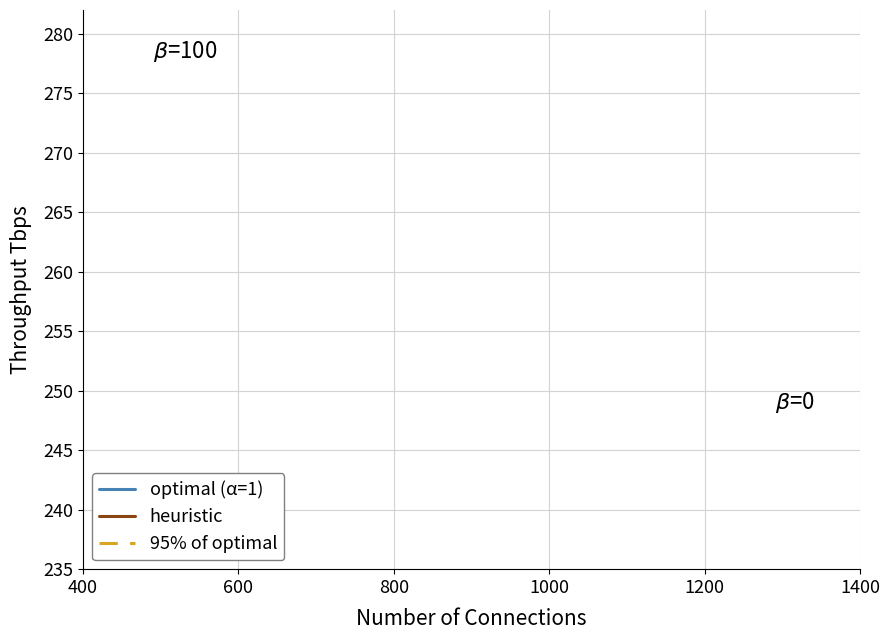

True or false: heuristic has more than 0 points higher than both neighbors.

False